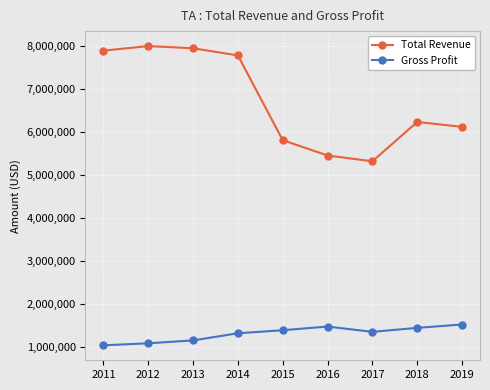

What value does the Gross Profit series have at 2012, to the nearest 10?

1086000